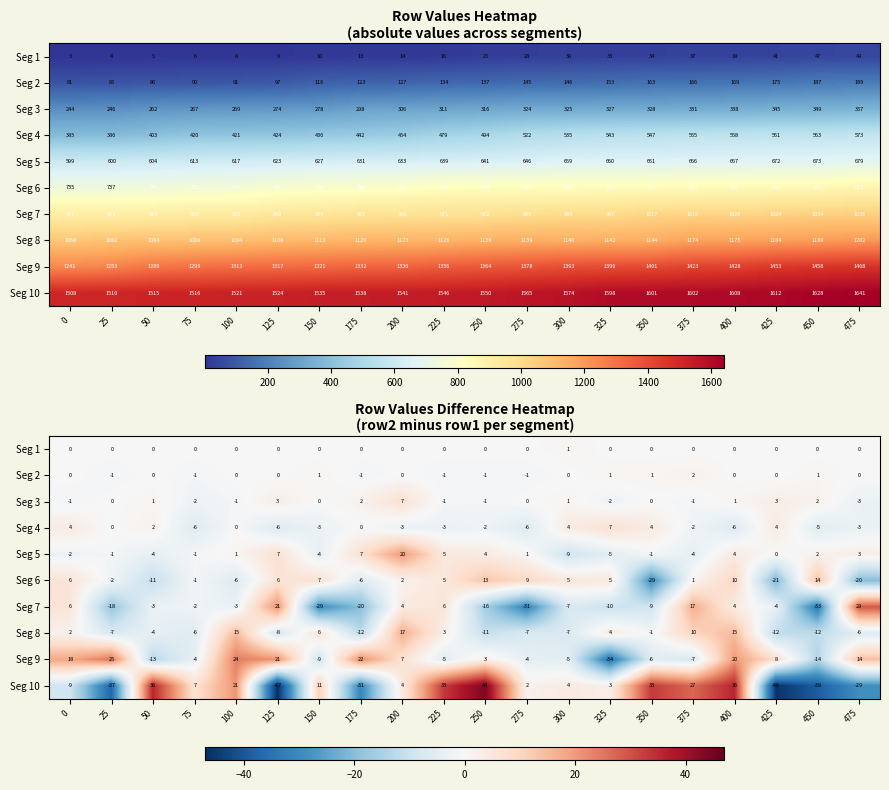

Between 400 and 100, which is larger?

400